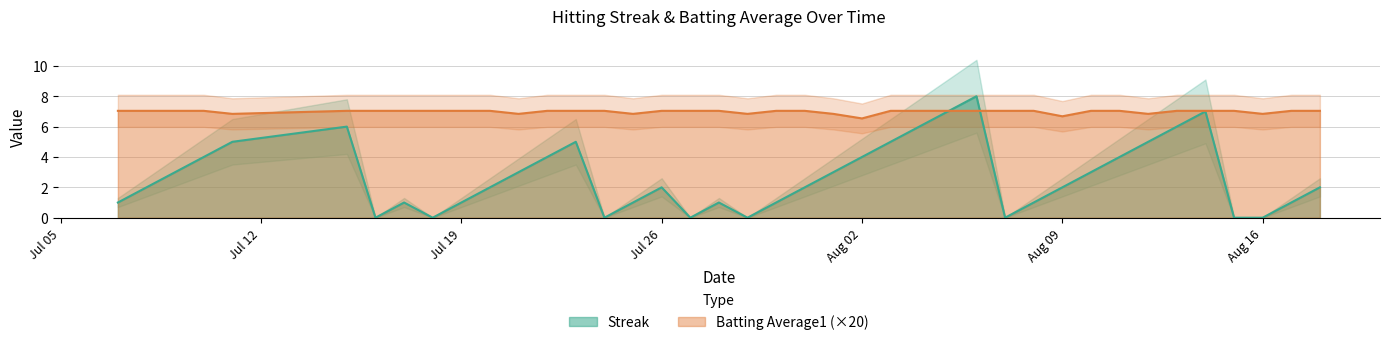

How many lines are shown in the chart?

2